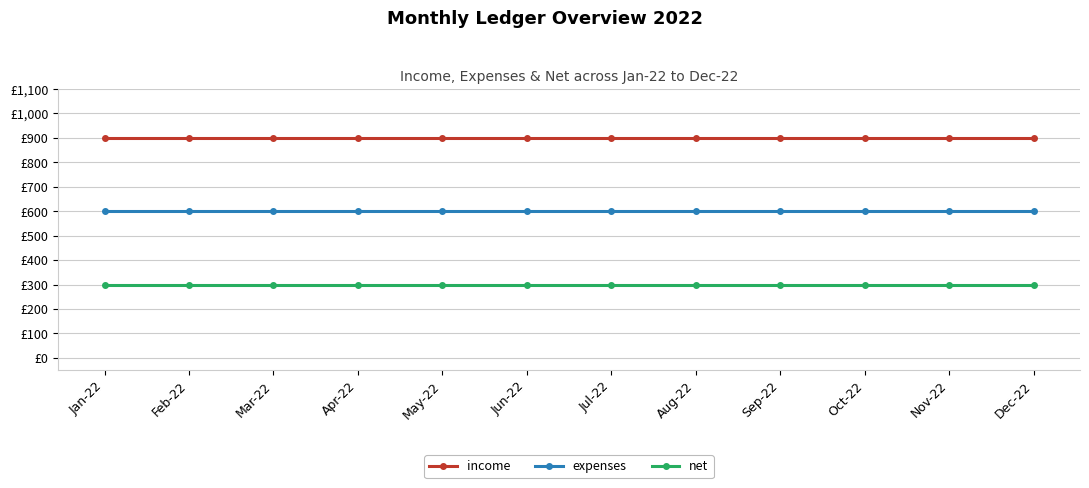

Reading left to right, transcribe all the data shown in this chart.

income: 900	900	900	900	900	900	900	900	900	900	900	900
expenses: 600	600	600	600	600	600	600	600	600	600	600	600
net: 300	300	300	300	300	300	300	300	300	300	300	300